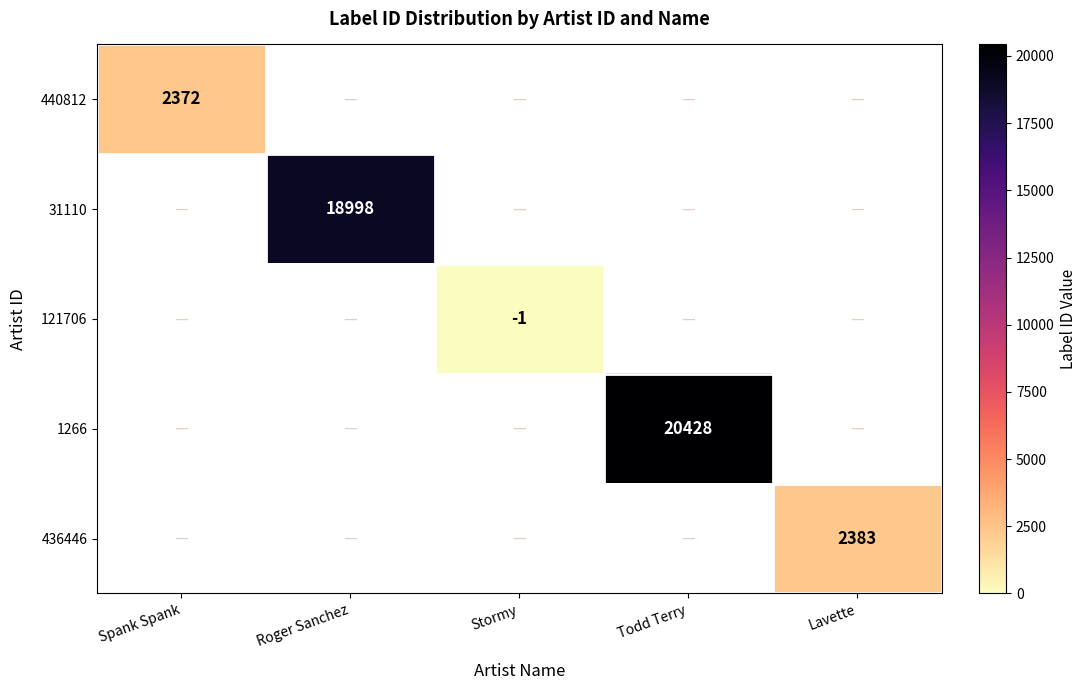

At how many categories does at least one series exceed 20422?

1